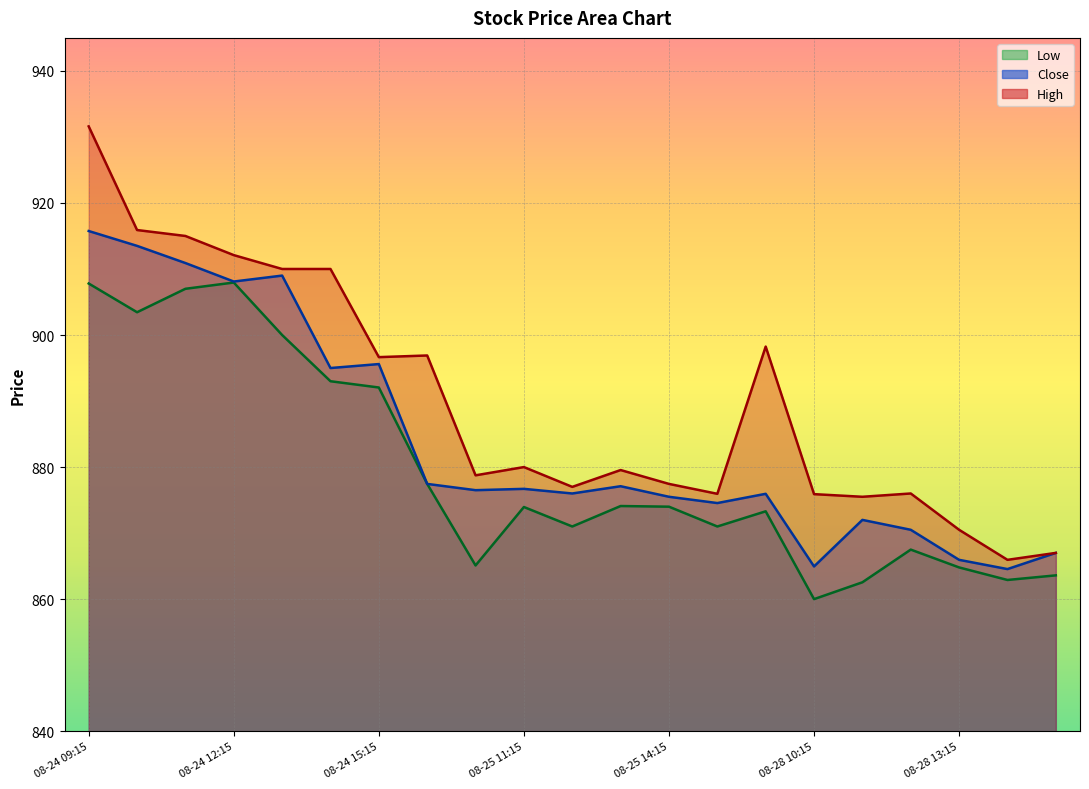

What are all the series names shown in the legend?

Low, Close, High